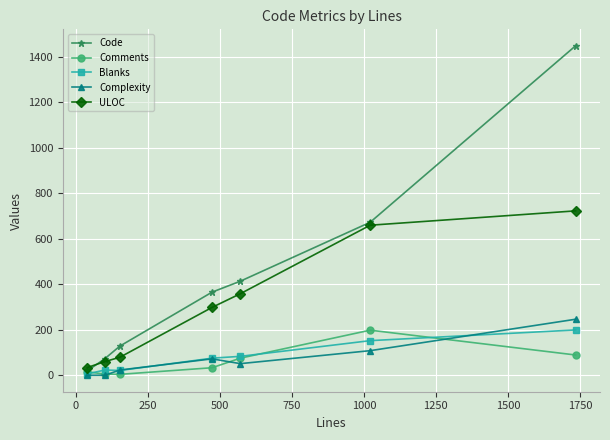

What is the difference between the second highest and minimum values in the Comments series?

85